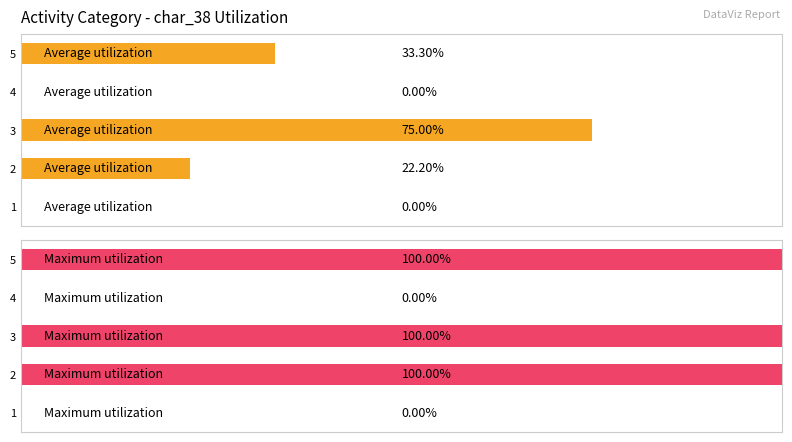

Which series has the largest range (max minus min)?

Maximum utilization